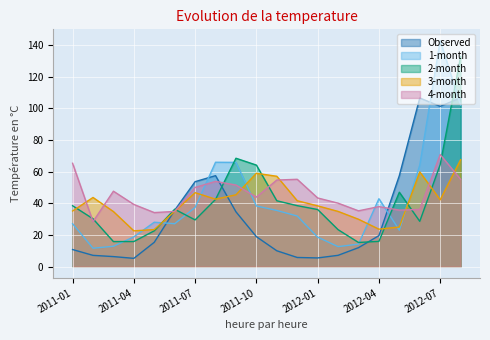

Between 2011-03 and 2011-08, which is larger?

2011-08